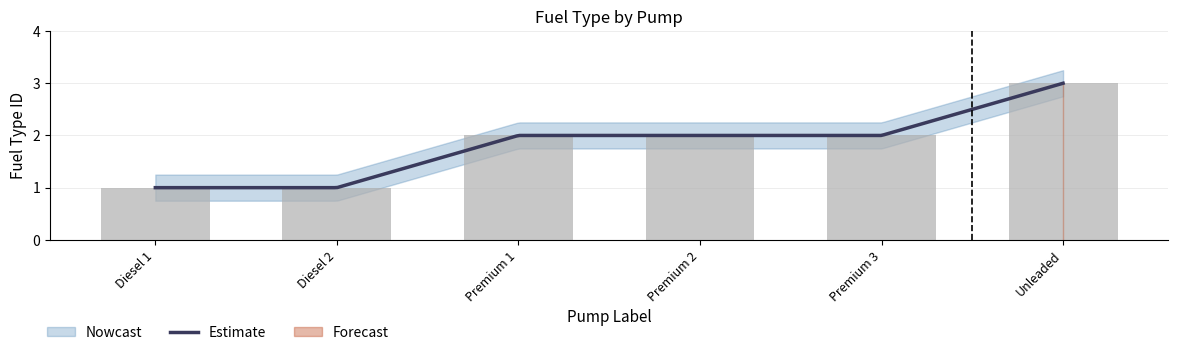

What is the label of the 1st bar from the right?

Unleaded